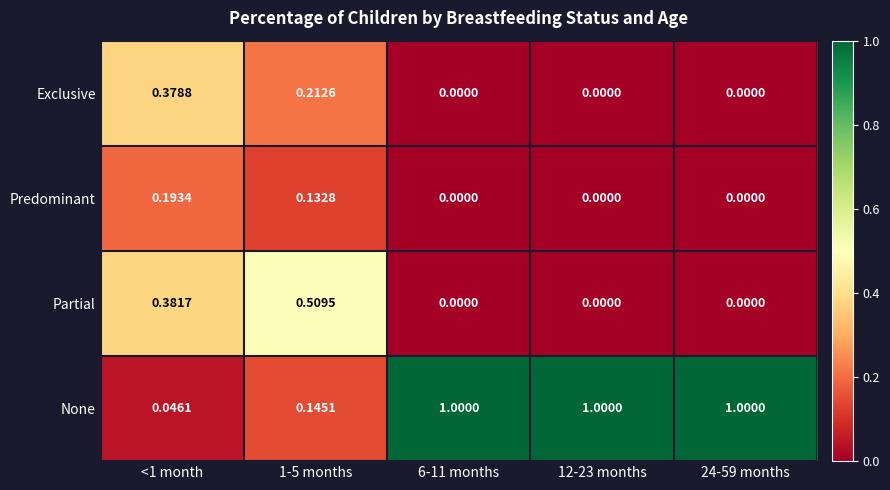

Which series has the largest total across all categories?

None